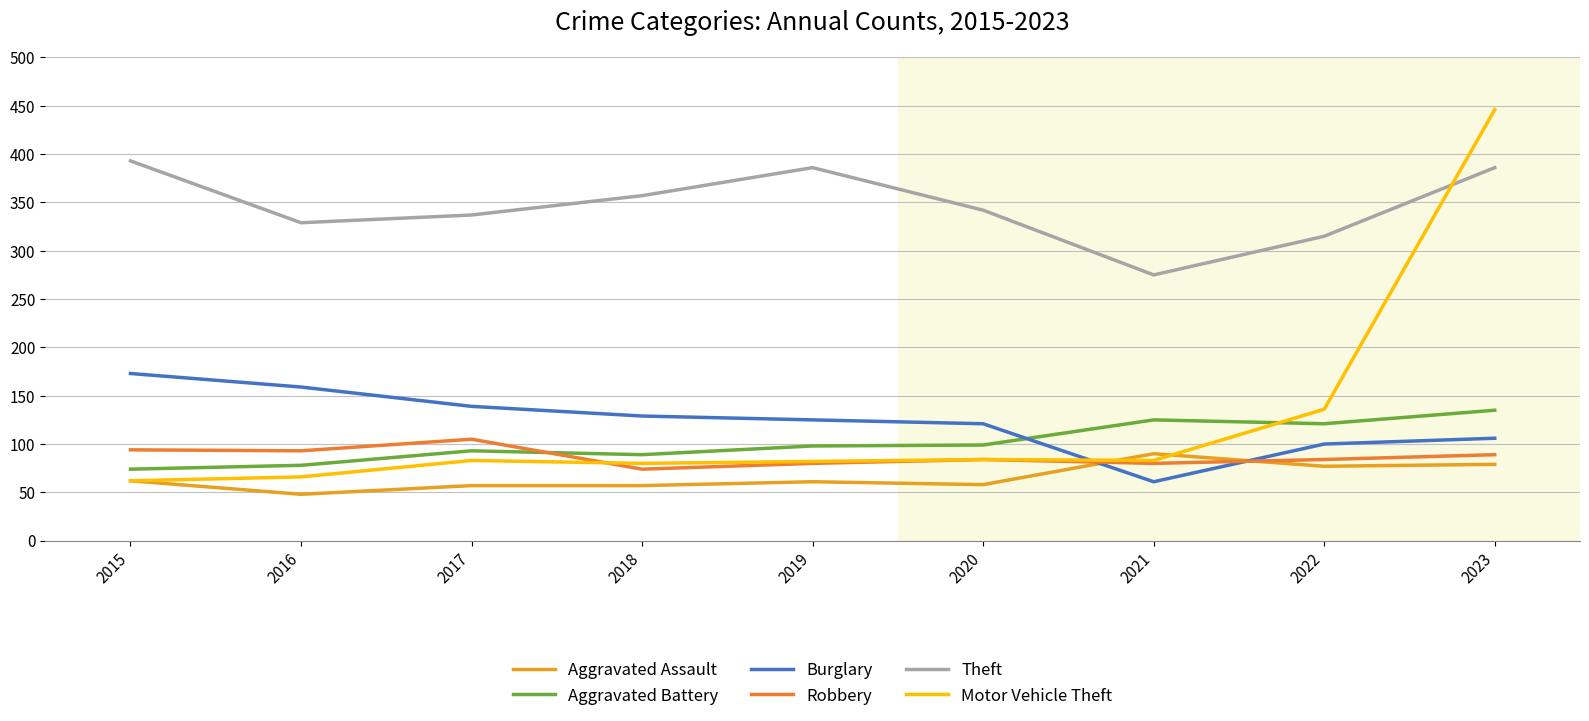

Which series ends up on top after the final intersection of Robbery and Burglary?

Burglary